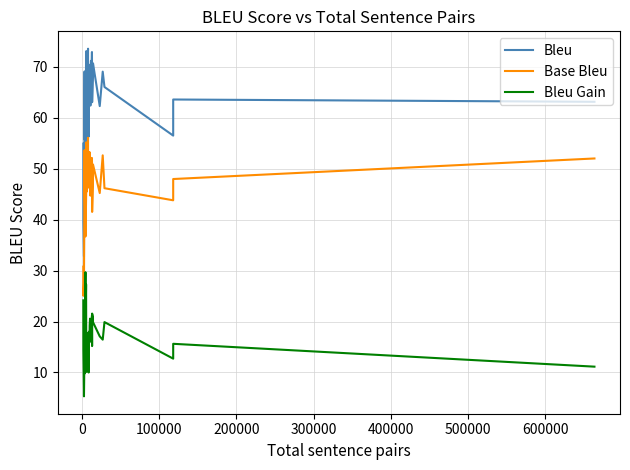

True or false: Bleu and Base Bleu intersect in this chart.

False